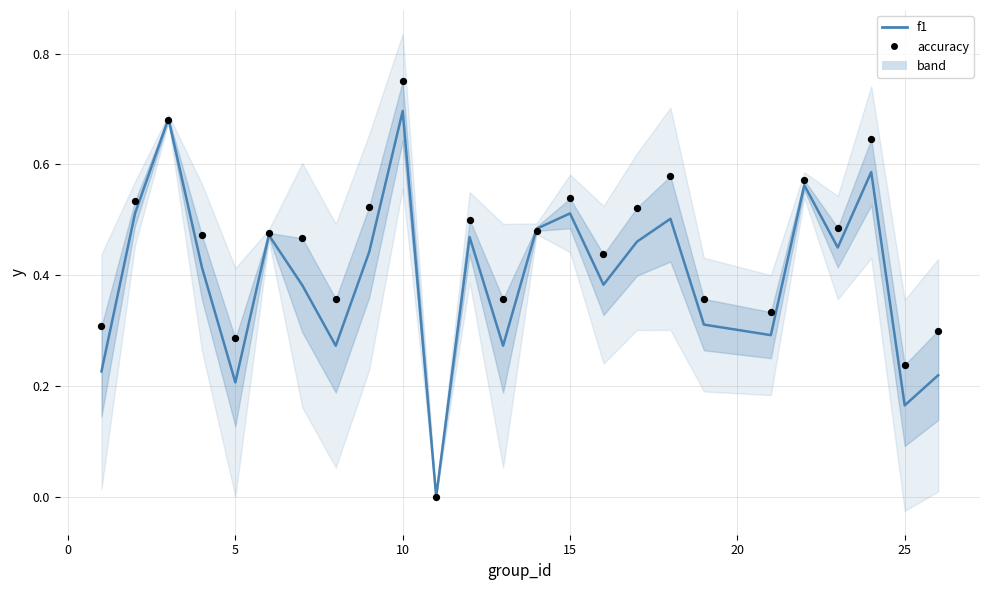

Which series reaches the maximum Y coordinate?

accuracy